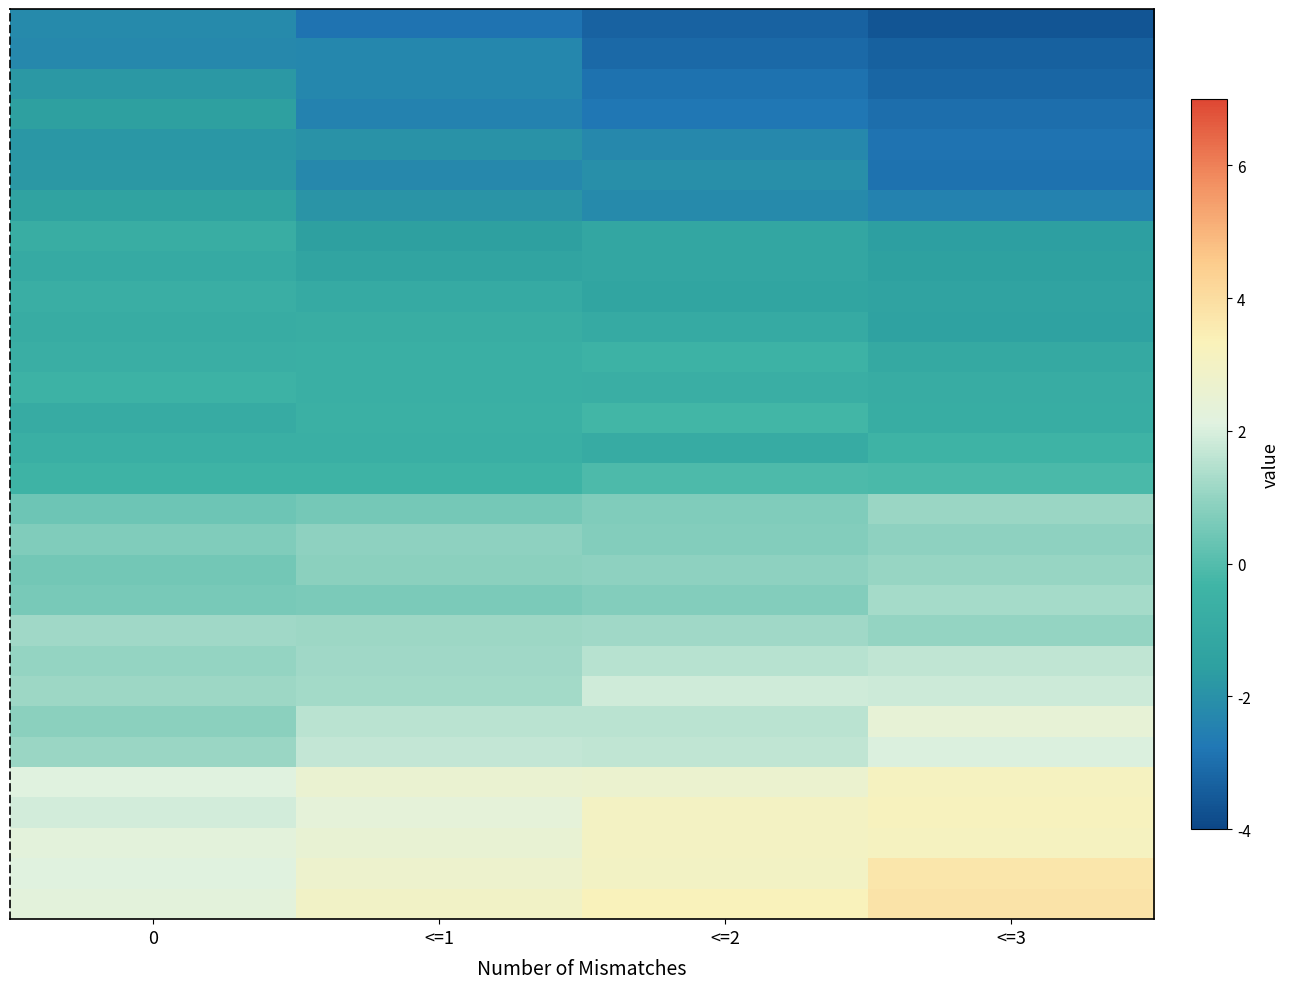

How many distinct data groups are displayed?

30